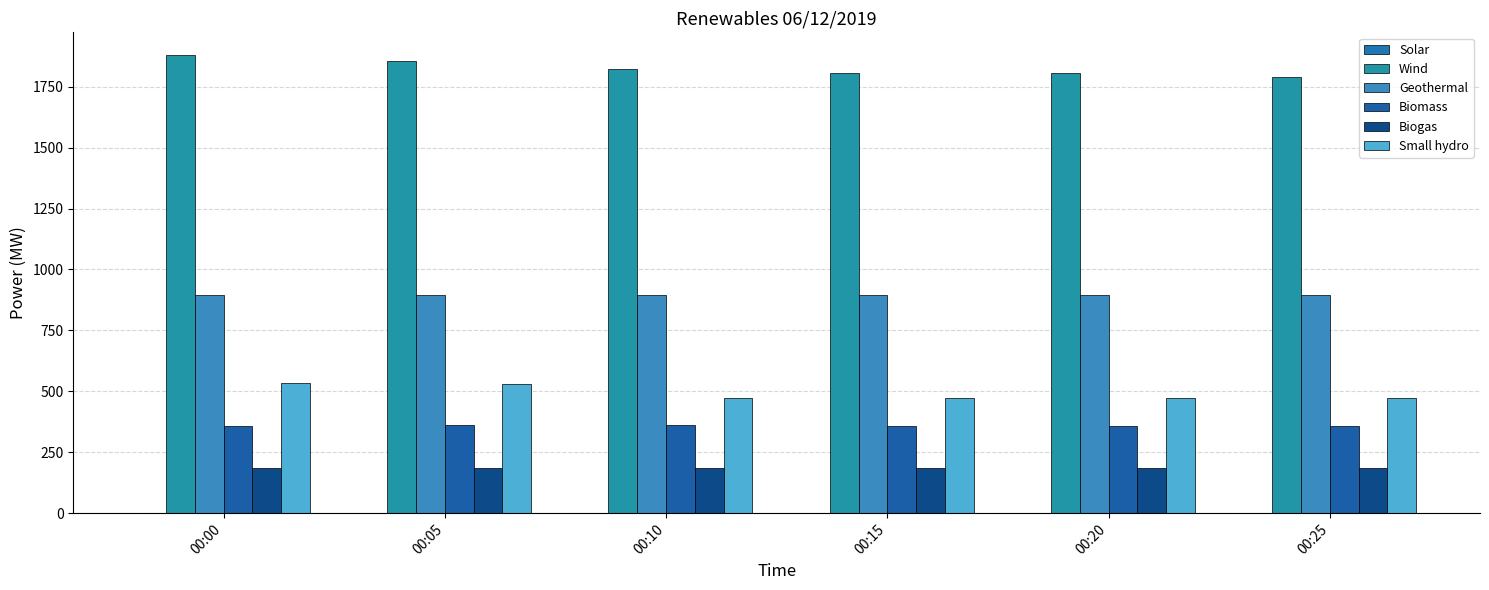

How many distinct data groups are displayed?

5